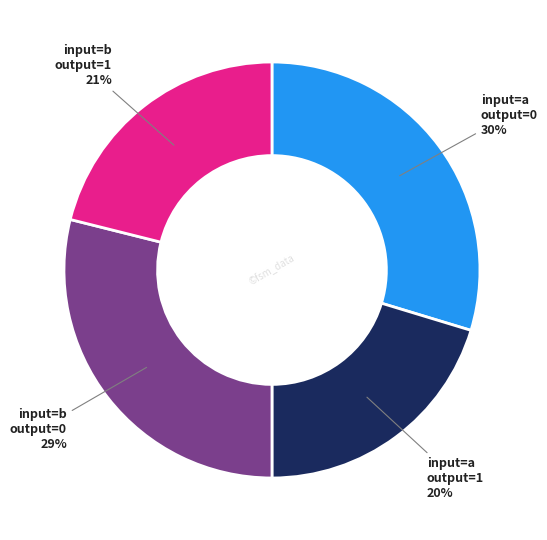

Rank the categories by value from lowest to highest.

input=a output=1, input=b output=1, input=b output=0, input=a output=0